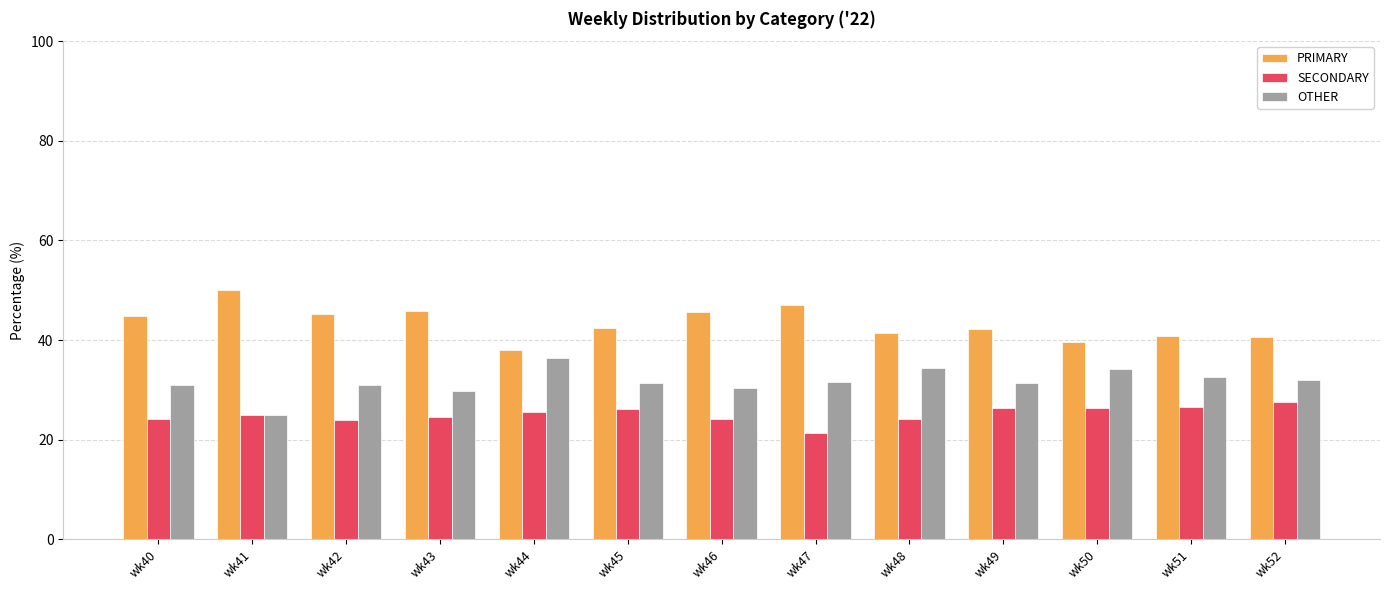

Is it true that OTHER equals 54.4 at wk42?

False